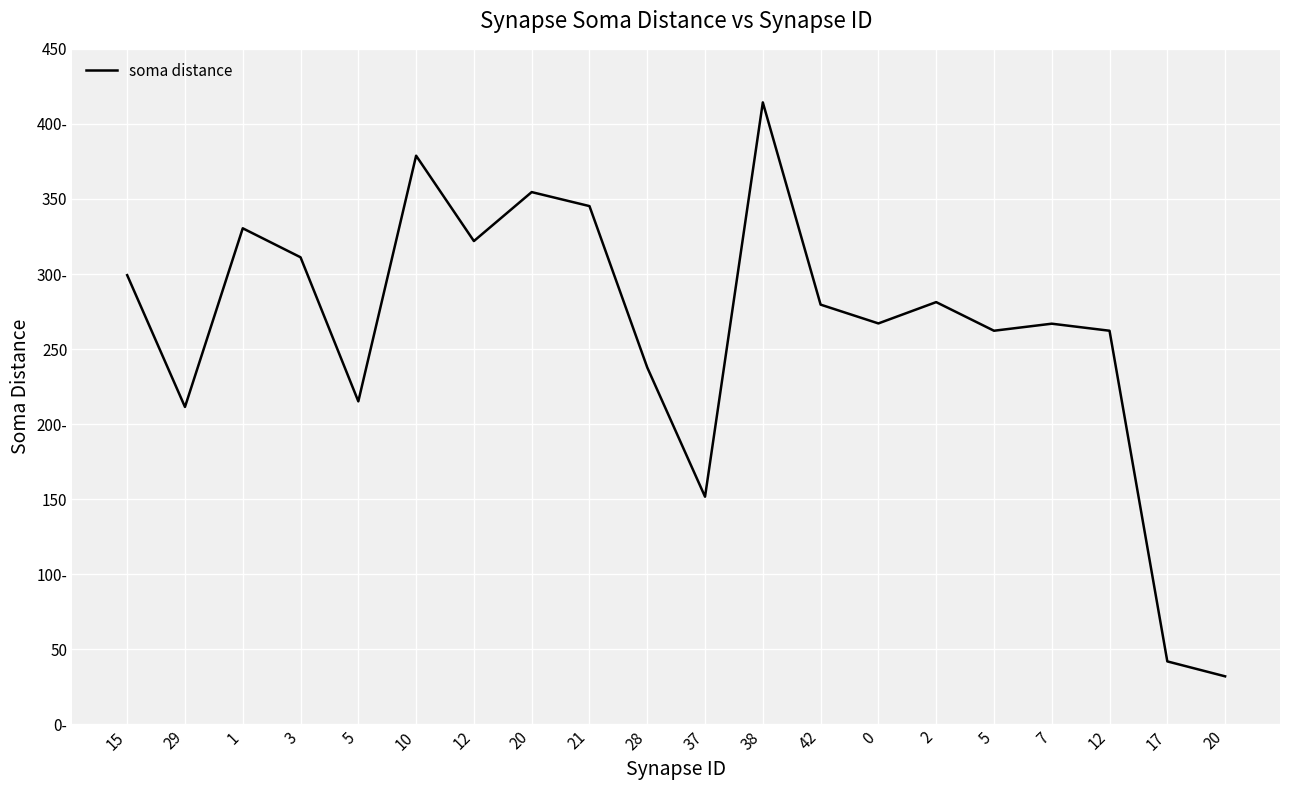

What is the value of the 19th point from the left?

42.0